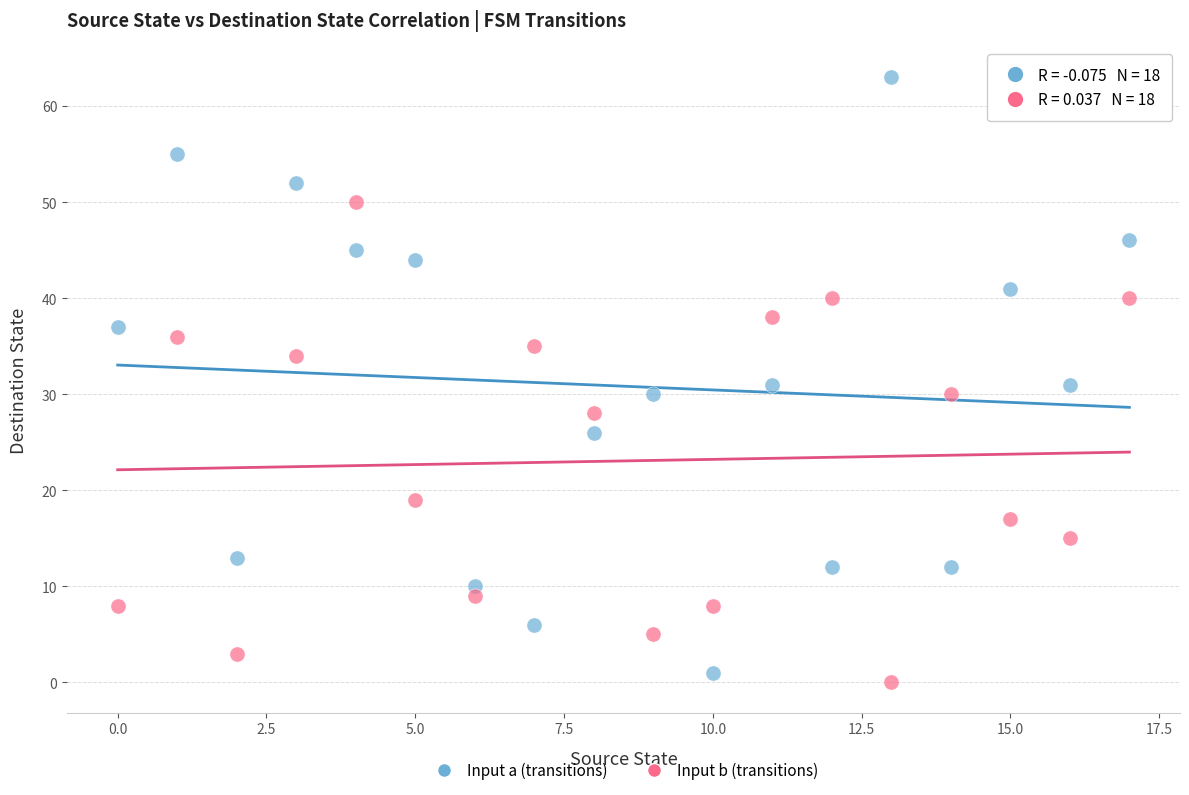

Across all data points, what is the range of Y values (max minus min)?

63